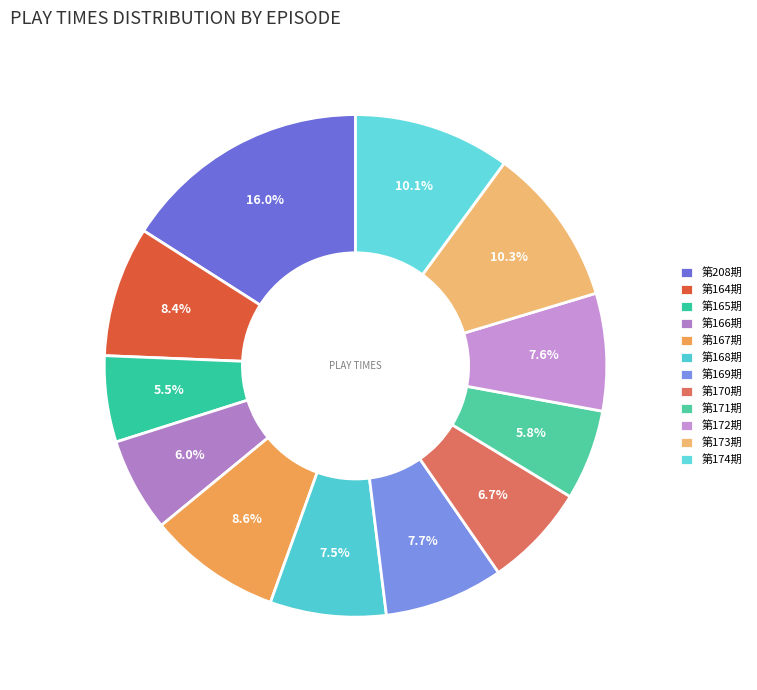

To the nearest percent, what is the difference between the 第174期 and 第169期 slice percentages?

2%